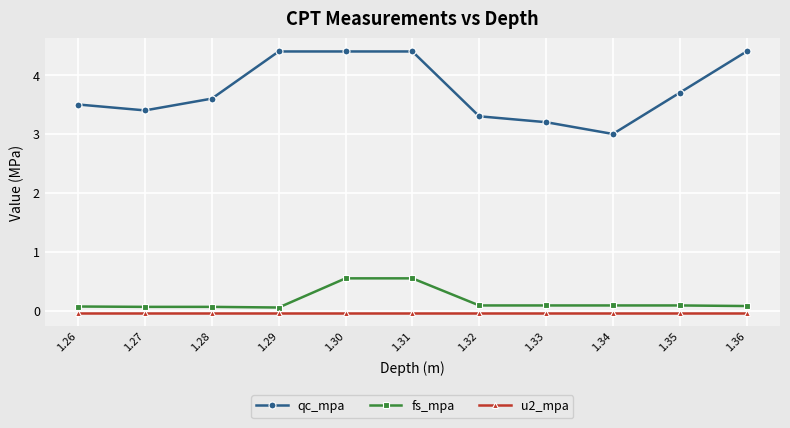

What is the value of the qc_mpa point at the 3rd from the left?

3.6